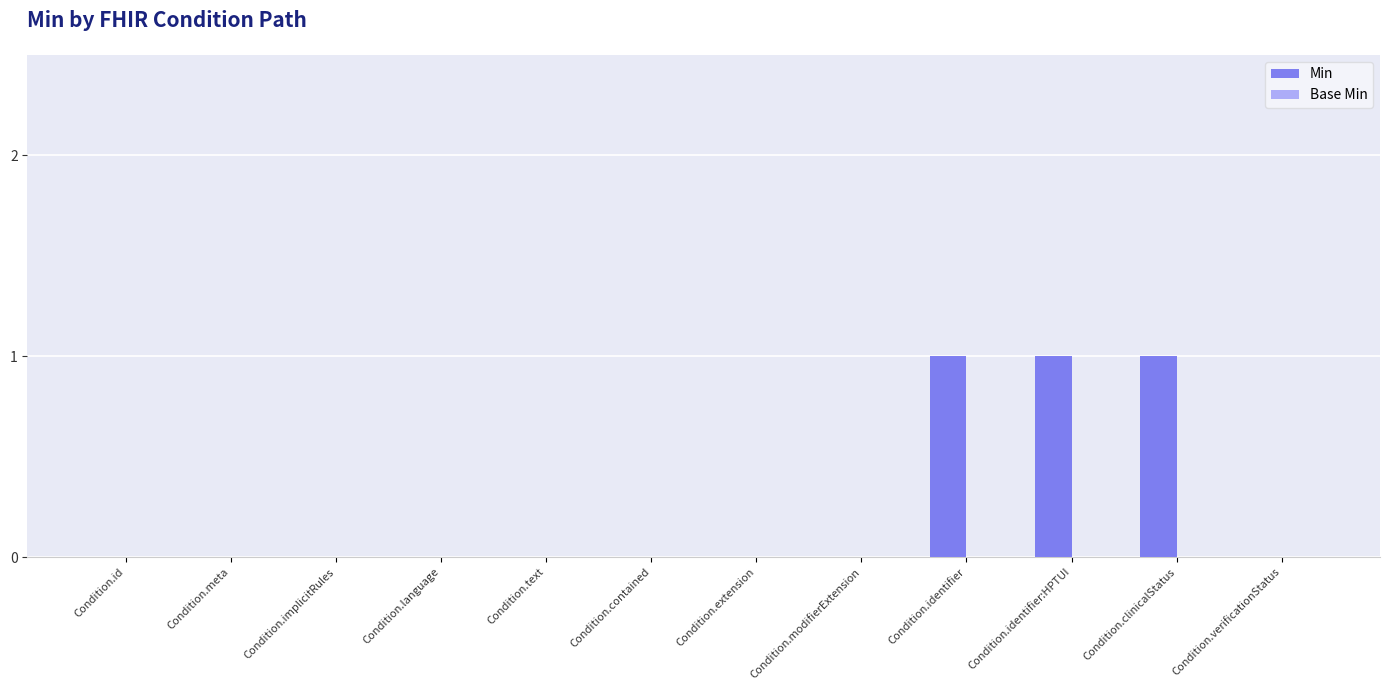

Which has a higher value, Condition.clinicalStatus or Condition.id?

Condition.clinicalStatus